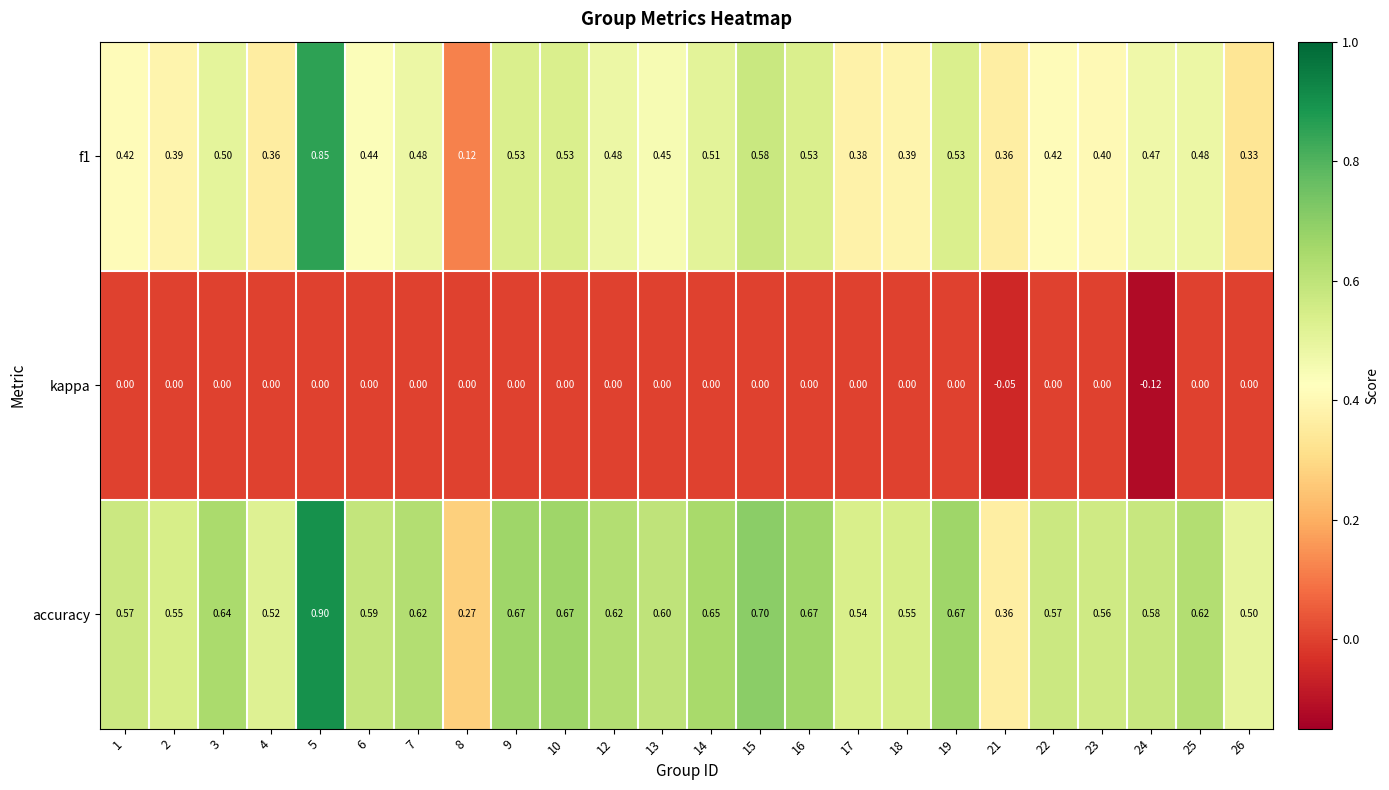

Is the value of f1 at 2 greater than the value of accuracy at 2?

No